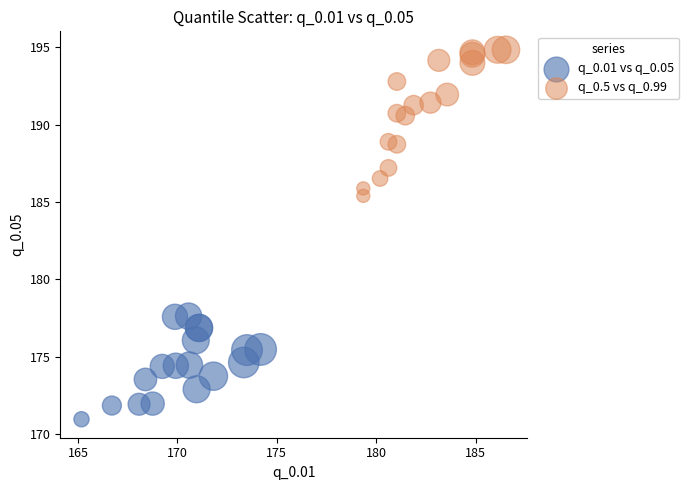

Which series has the largest Y range (max minus min)?

q_0.5 vs q_0.99